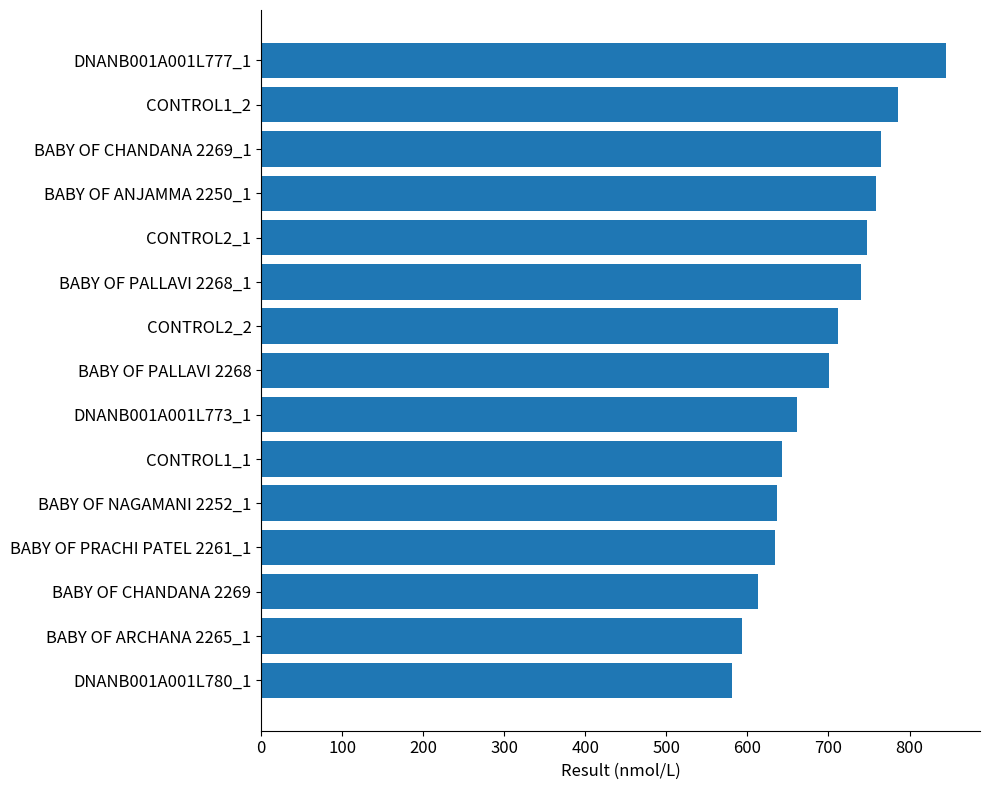

How many data points does each series have?

15